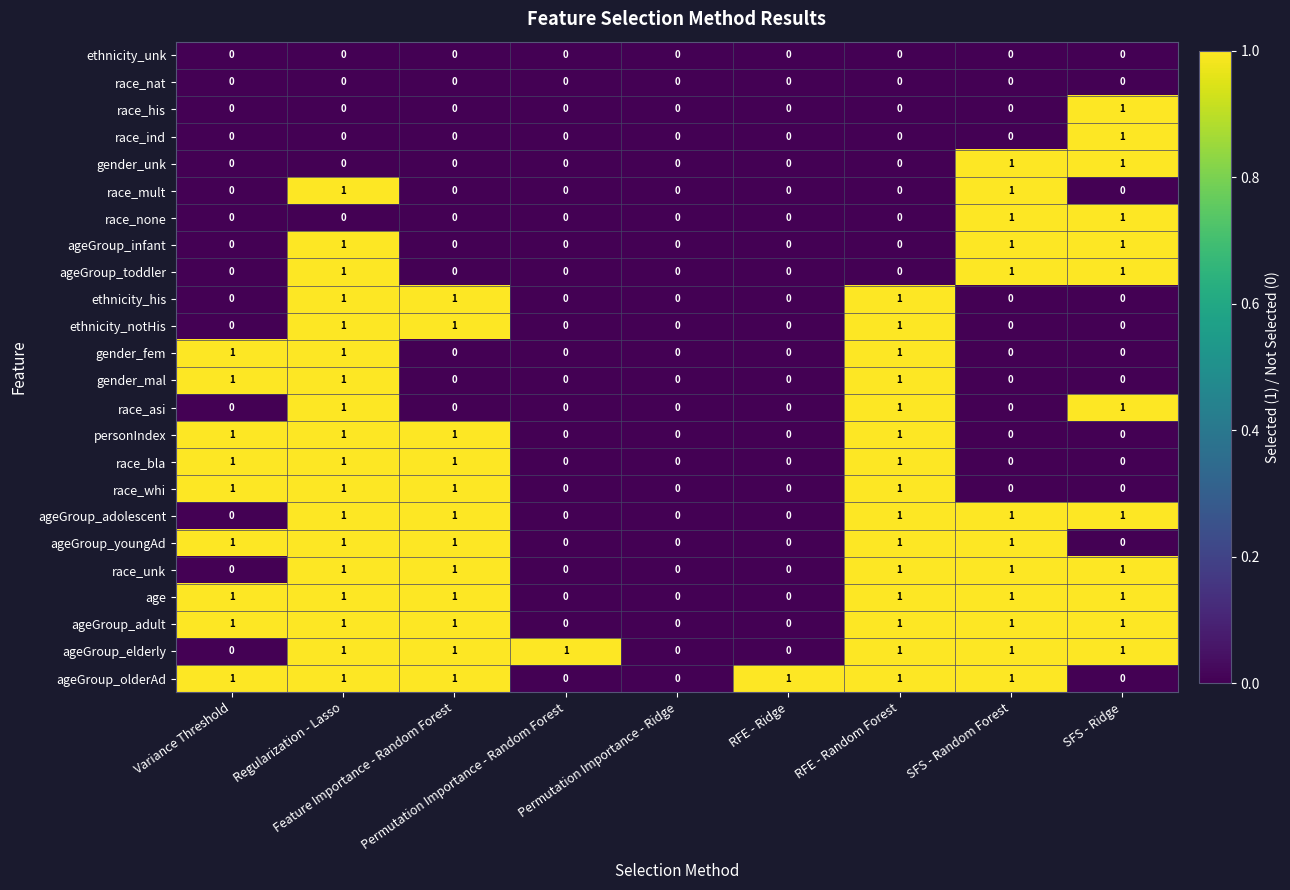

Count the race_ind values in the range 0 to 1.

9